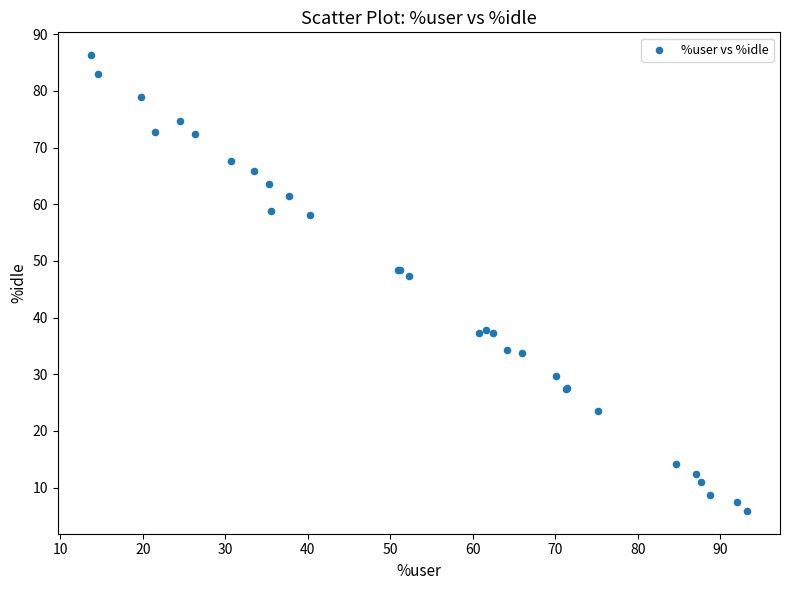

What Y value in the scatter plot is closest to 46?

47.4